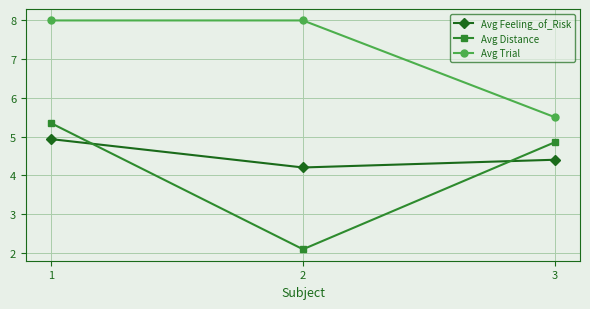

What is the average value of the Avg Distance series?

4.1